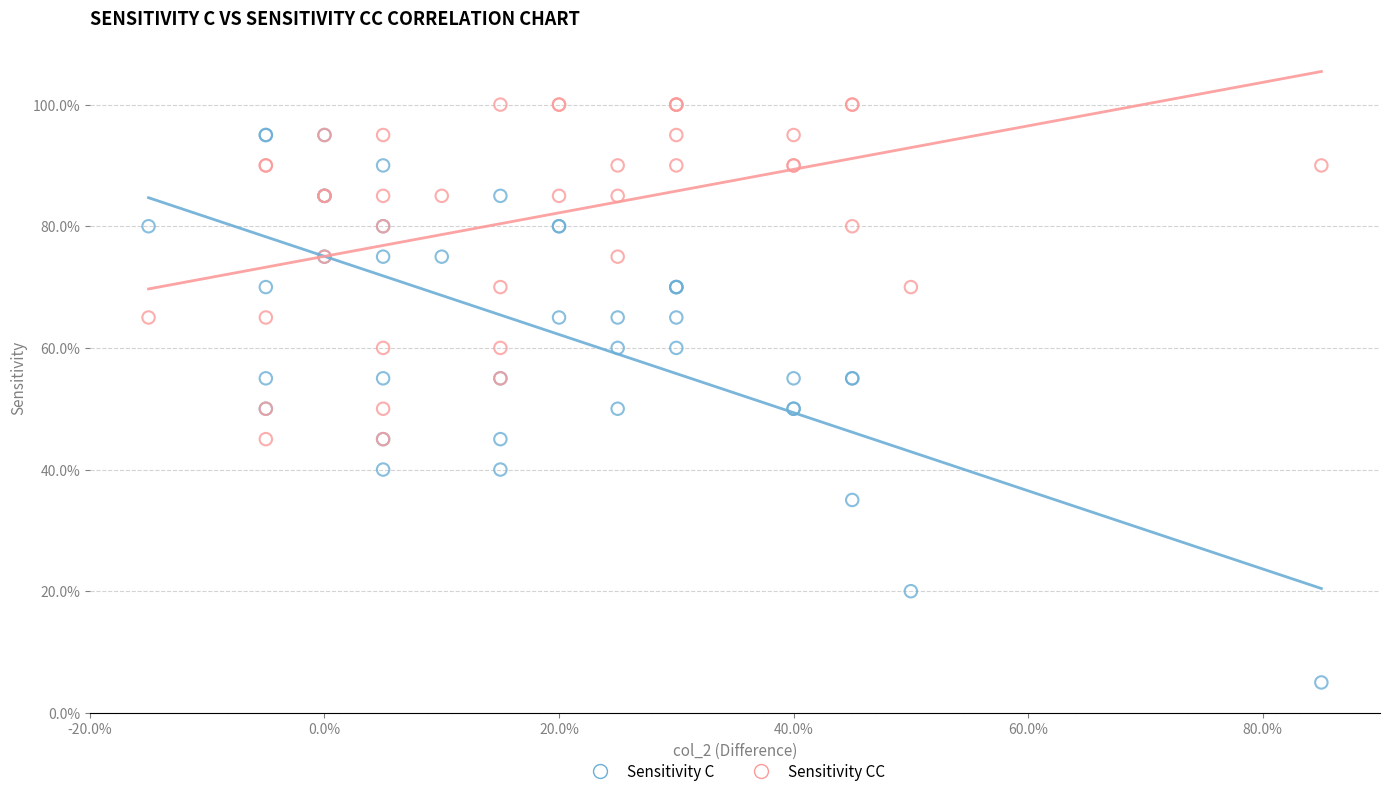

What are all the series names shown in the legend?

Sensitivity C, Sensitivity CC